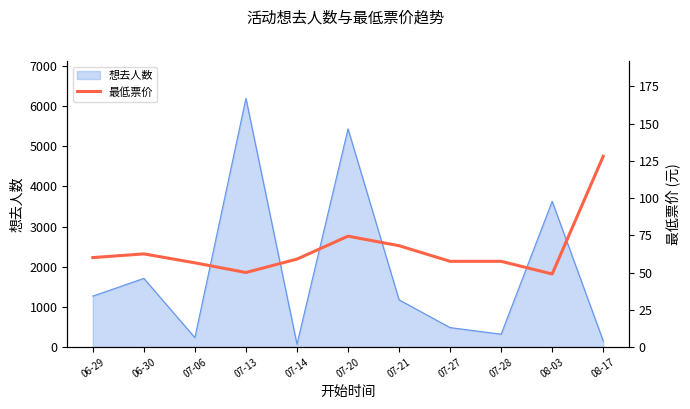

The value of 想去人数 at 07-06 is 233. True or false?

True